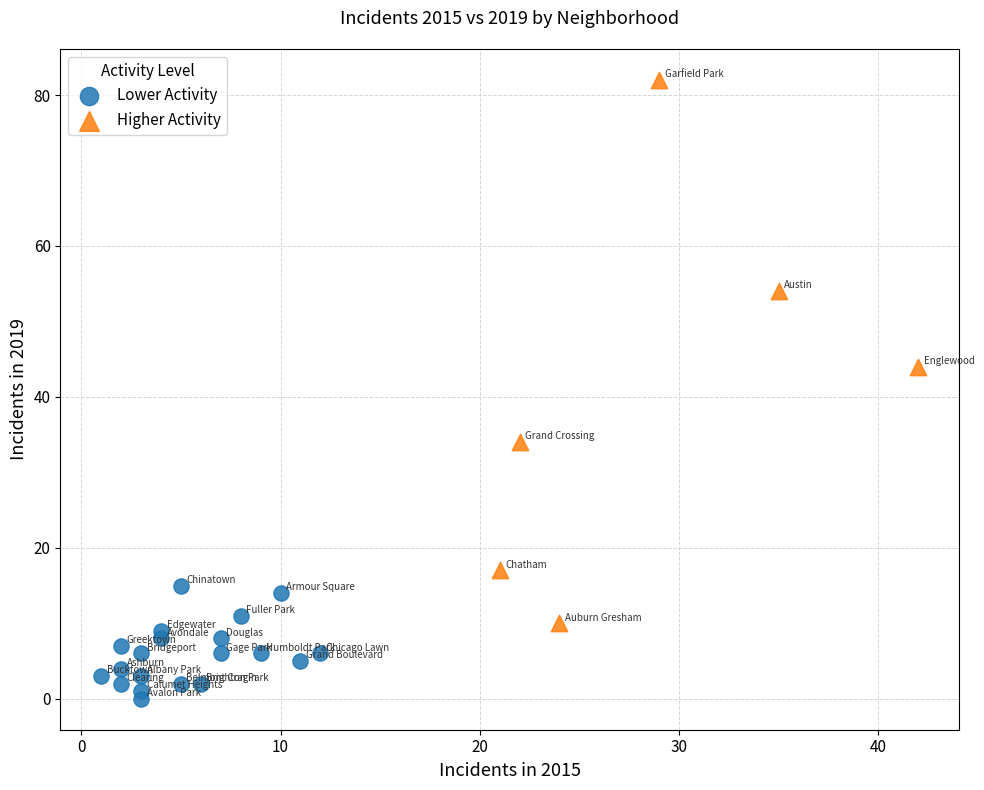

Which series has the largest Y range (max minus min)?

Higher Activity